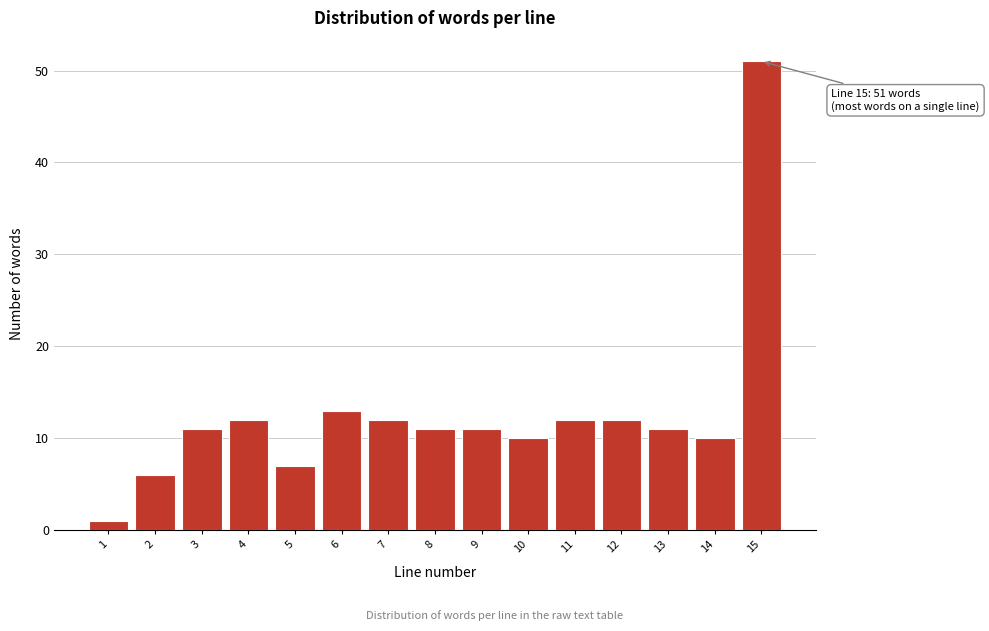

Reading right to left, what are all the values shown in this chart?

51	10	11	12	12	10	11	11	12	13	7	12	11	6	1